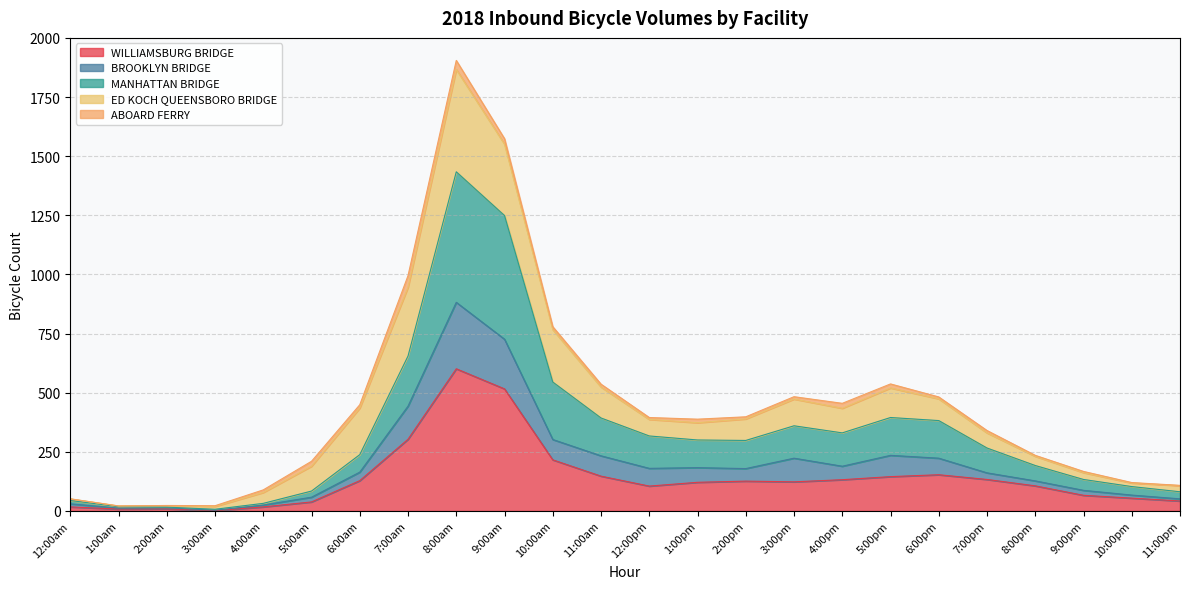

The value of WILLIAMSBURG BRIDGE at 11:00am is 64. True or false?

False